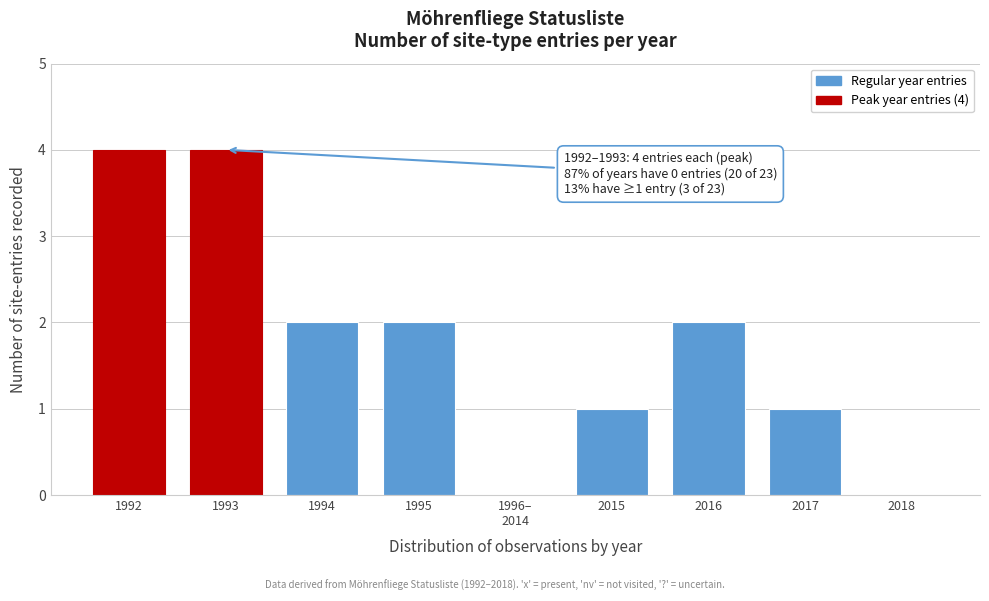

What is the sum of all values?

16